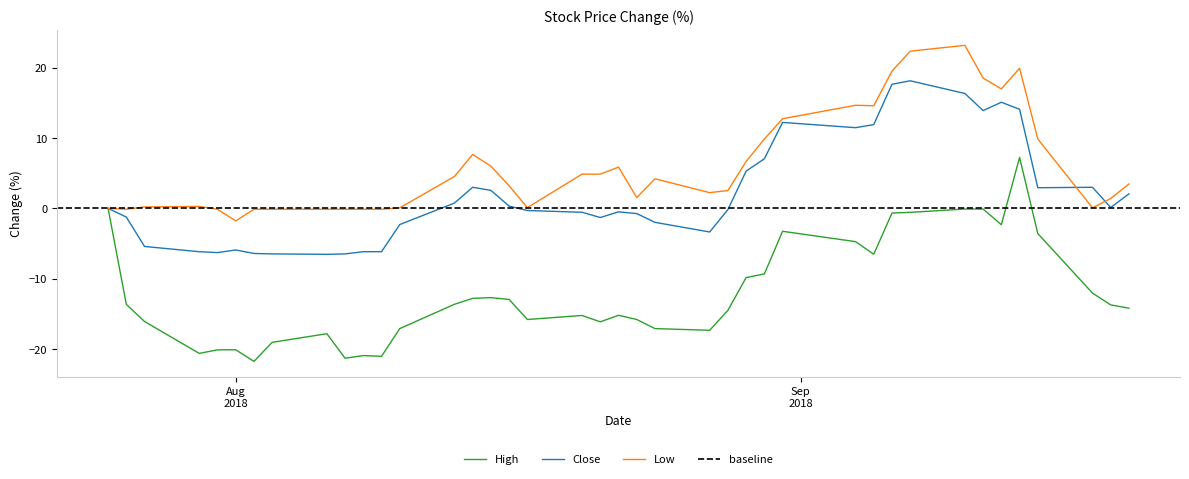

What is the lowest value of the Close series?

-6.5